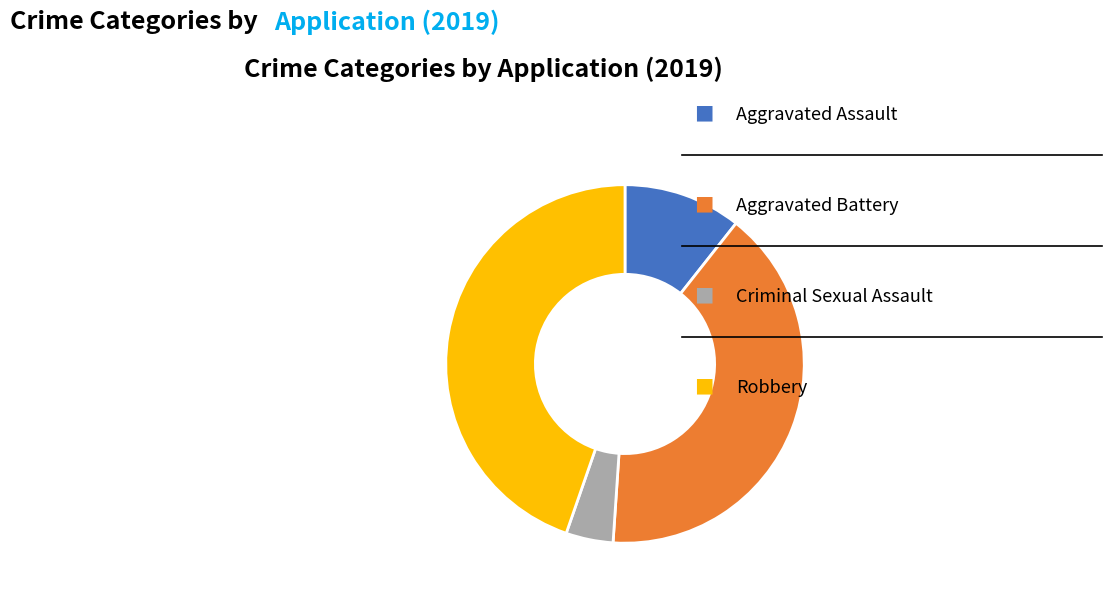

How many slices are in this pie chart?

4